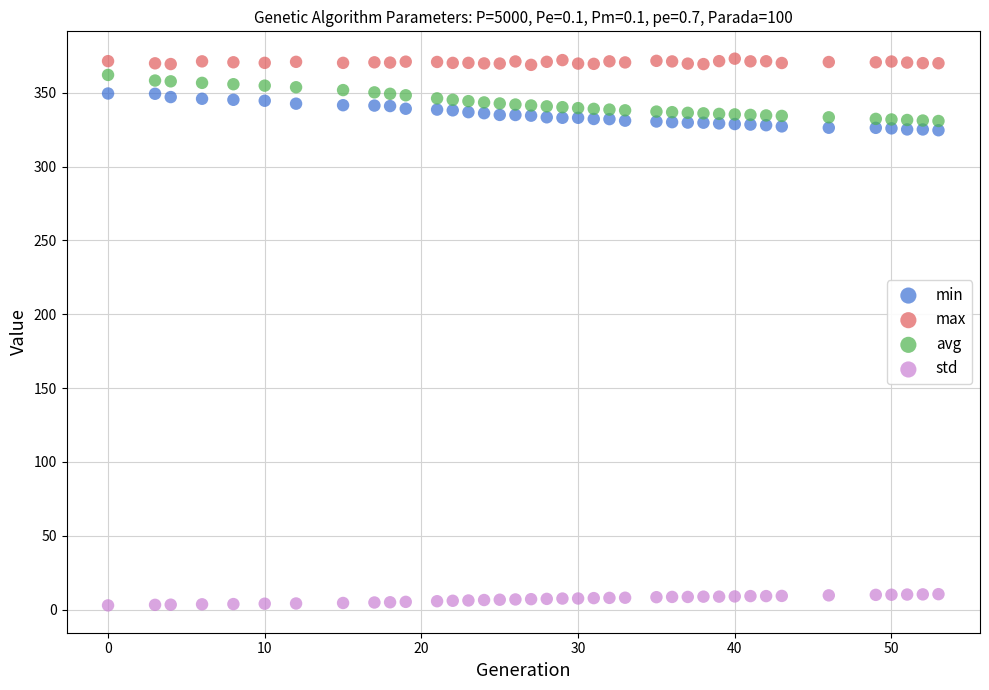

Which series contains the lowest Y value?

std